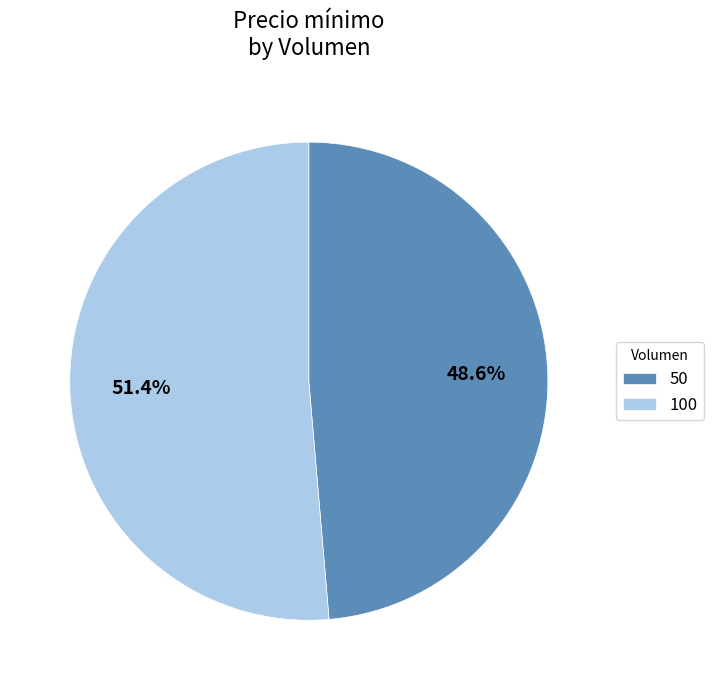

To the nearest percent, what is the combined percentage of 50 and 100?

100%